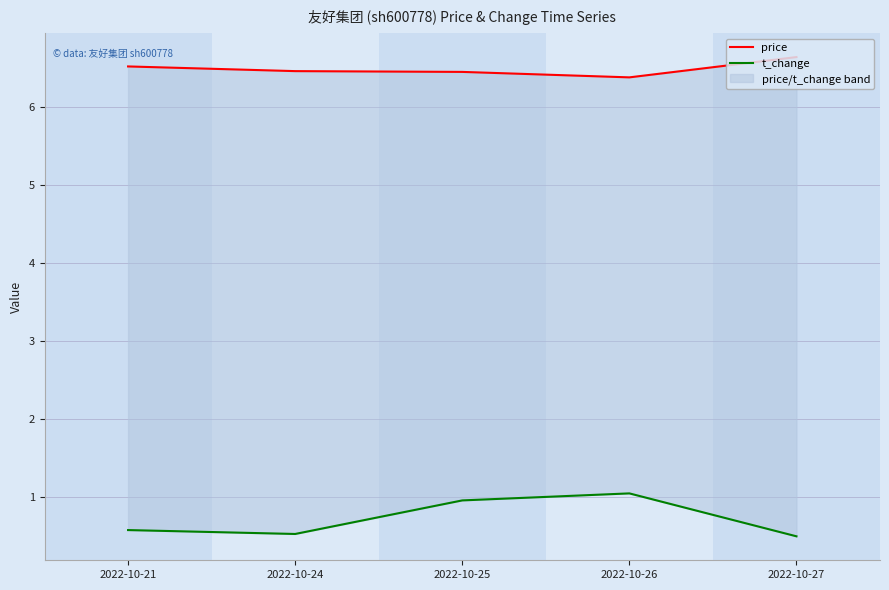

True or false: price and t_change cross at least once.

False